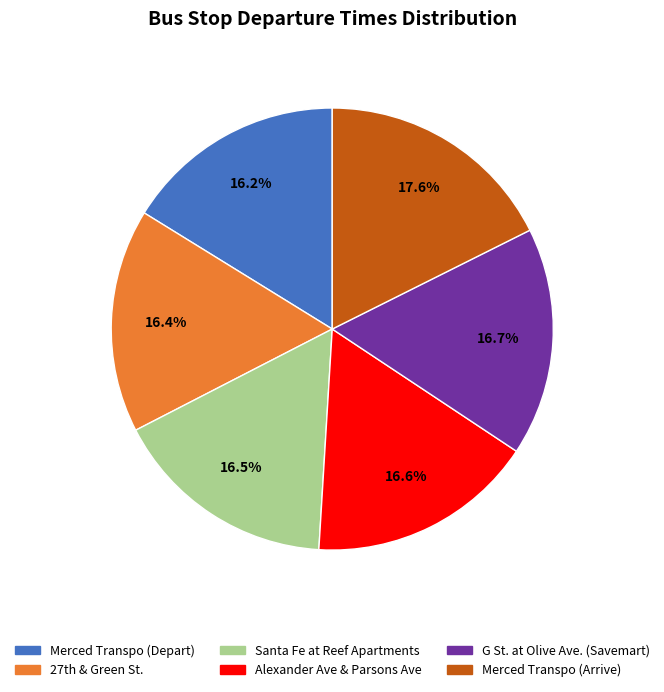

Approximately how many times larger is the value at Santa Fe at Reef Apartments compared to G St. at Olive Ave. (Savemart)?

1.0